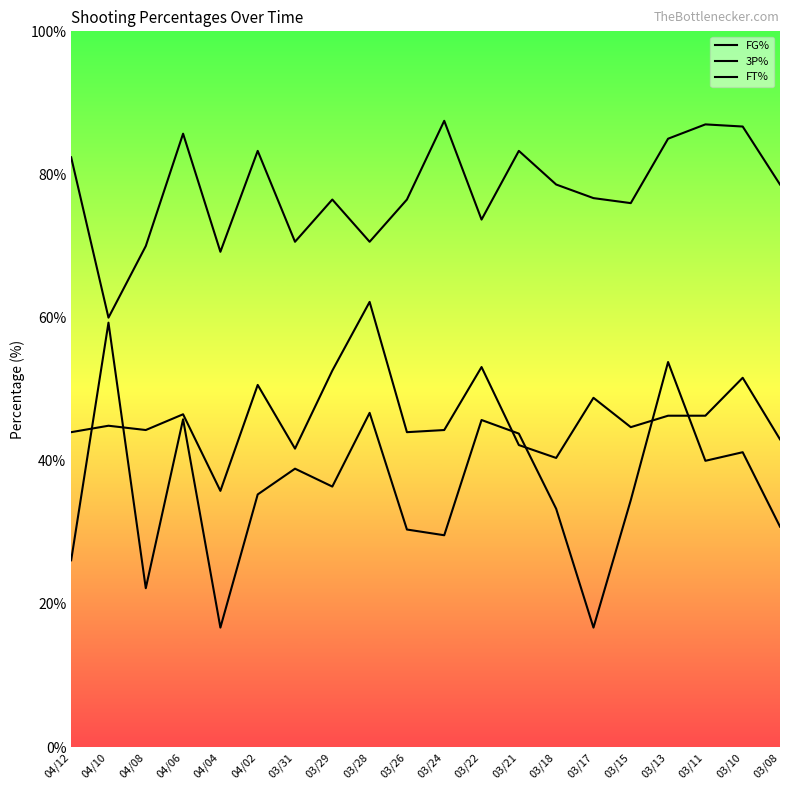

How many lines are shown in the chart?

3